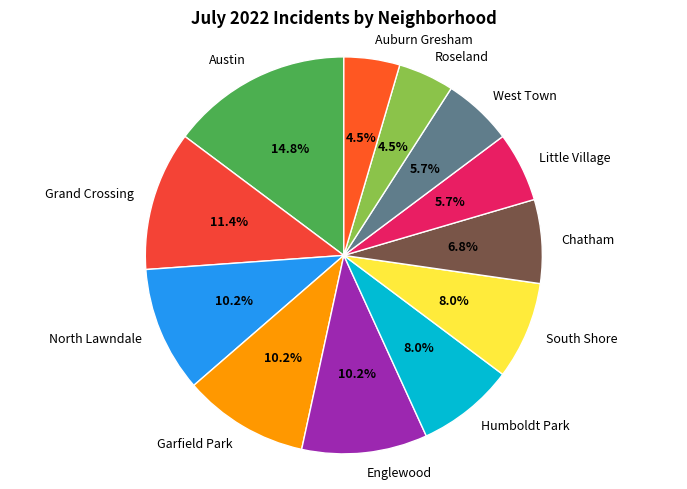

To the nearest percent, what is the combined percentage of Garfield Park and Humboldt Park?

18%